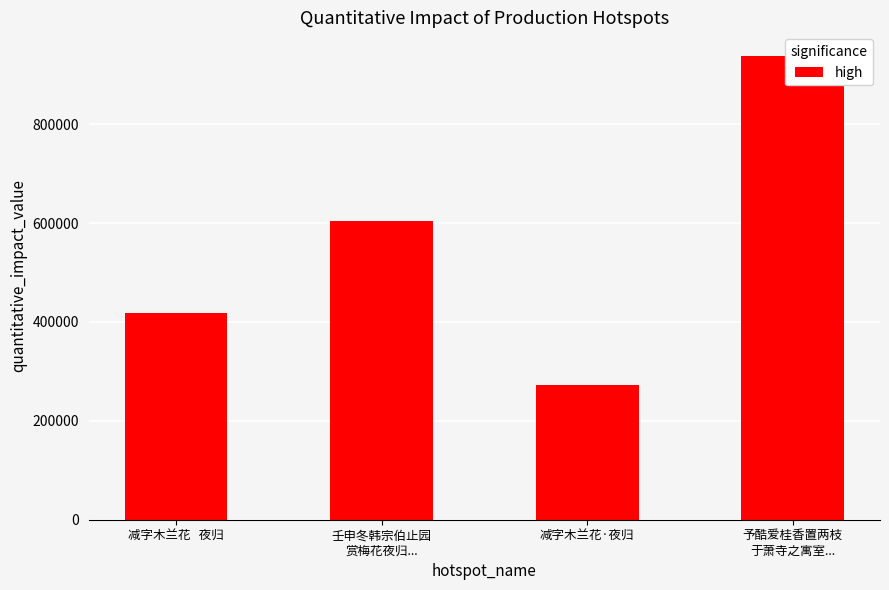

Are the bars horizontal?

No